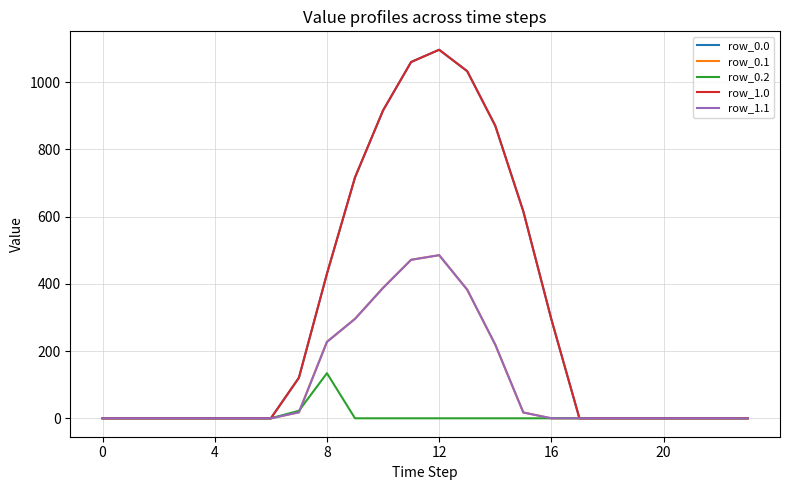

True or false: row_0.2 and row_0.0 intersect in this chart.

False